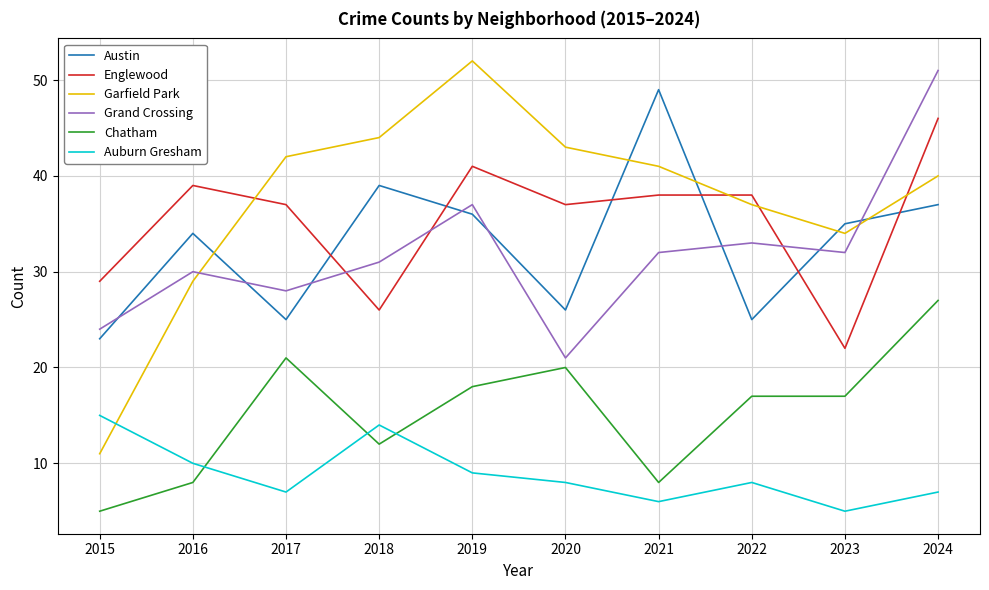

Reading left to right, what are all the values shown in this chart?

Austin: 23	34	25	39	36	26	49	25	35	37
Englewood: 29	39	37	26	41	37	38	38	22	46
Garfield Park: 11	29	42	44	52	43	41	37	34	40
Grand Crossing: 24	30	28	31	37	21	32	33	32	51
Chatham: 5	8	21	12	18	20	8	17	17	27
Auburn Gresham: 15	10	7	14	9	8	6	8	5	7